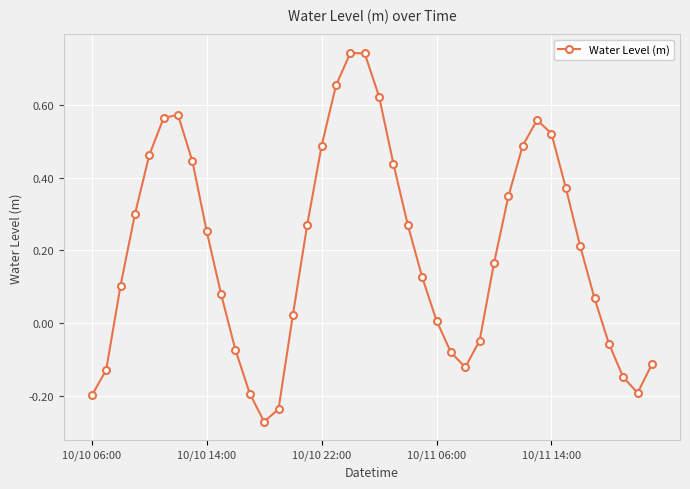

True or false: there are more than 2 points higher than both neighbors.

True